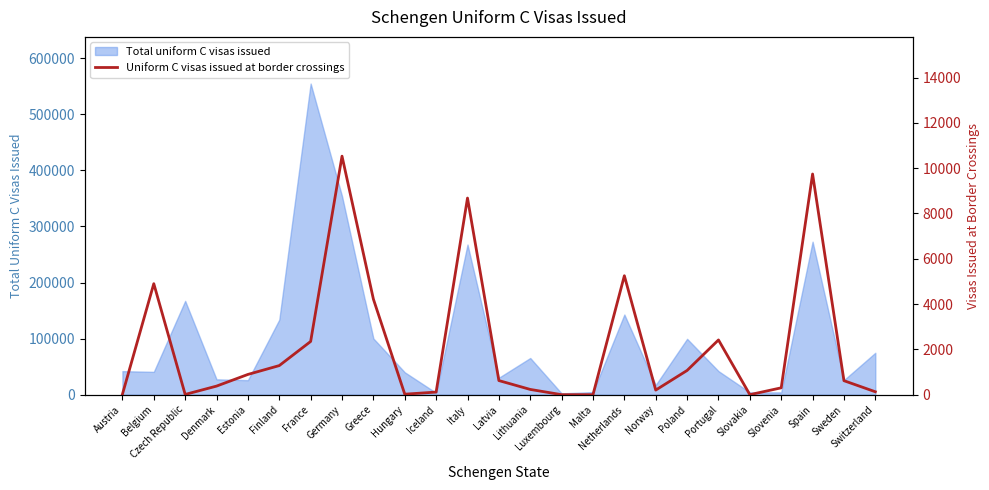

True or false: Total uniform C visas issued has a value of 134716 at Germany.

False